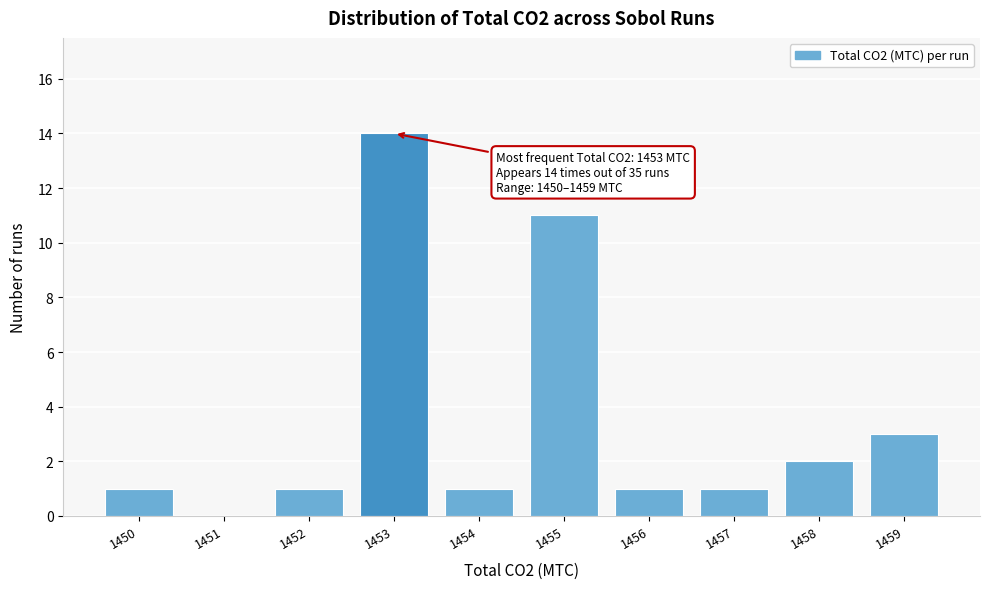

Which range on the x-axis has the tallest bar?

1452.5 to 1453.5